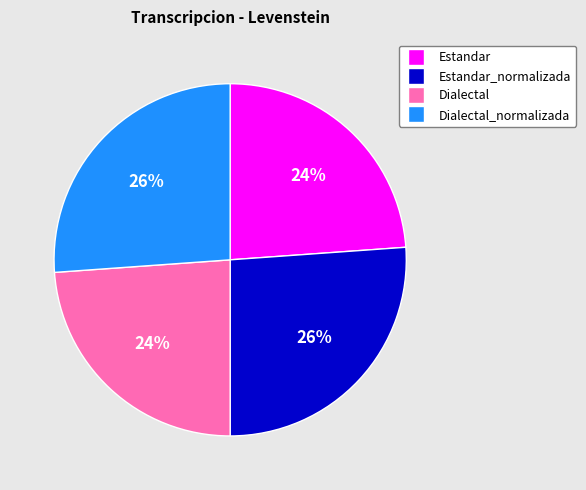

Approximately how many times larger is the value at Dialectal compared to Dialectal_normalizada?

0.9